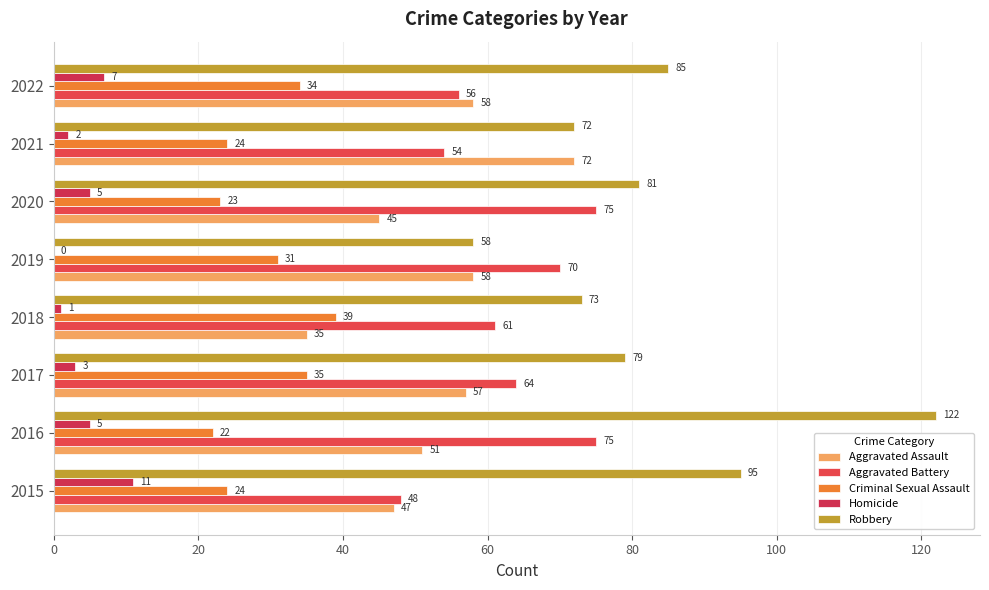

At which category is the sum across all series the highest?

2016